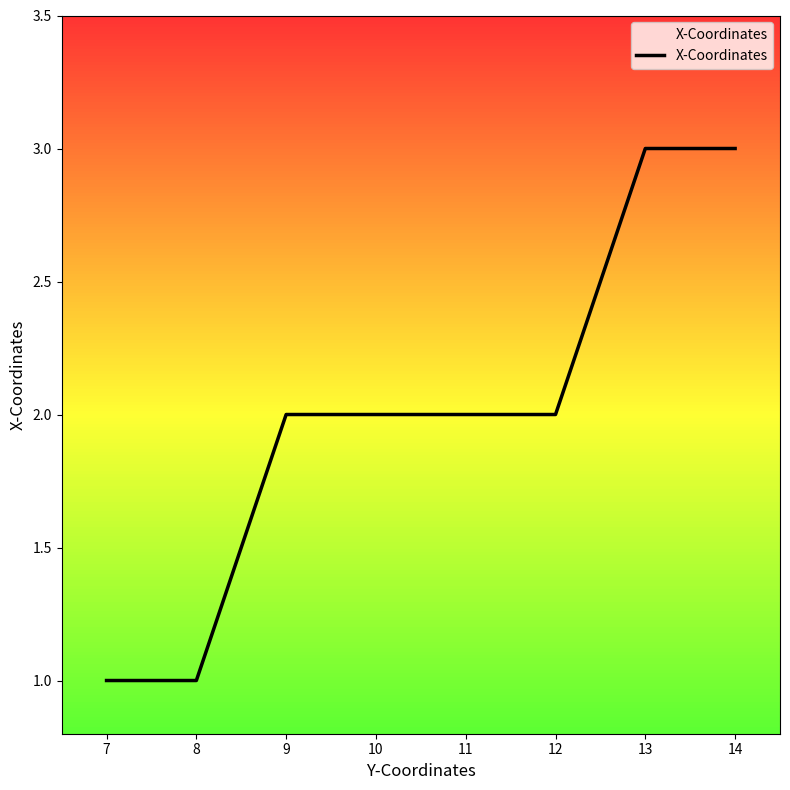

What is the sum of all values?

16